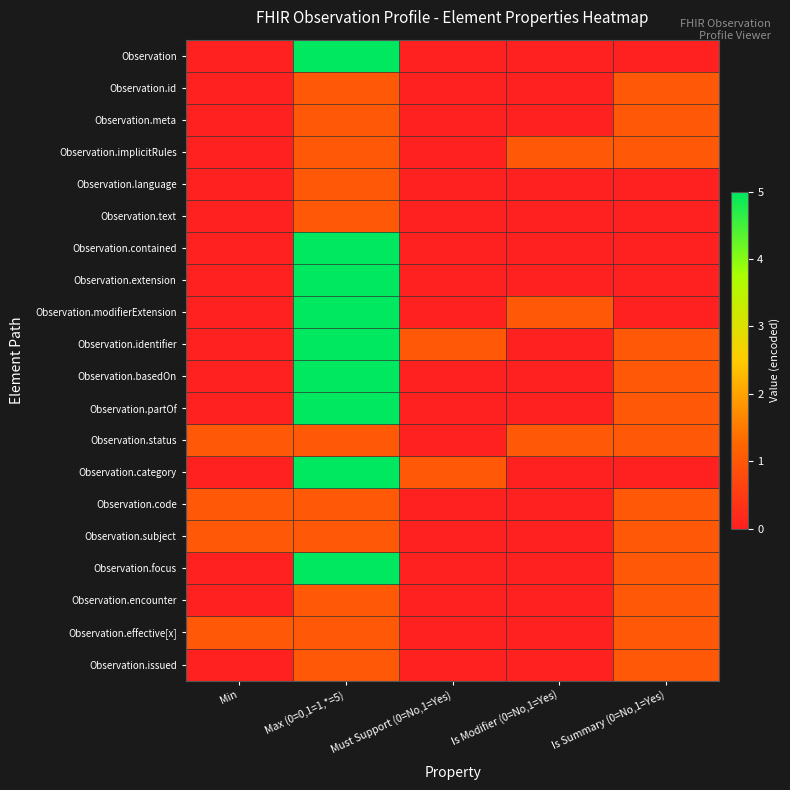

What is the difference between the highest and lowest values at Is Summary (0=No,1=Yes)?

1